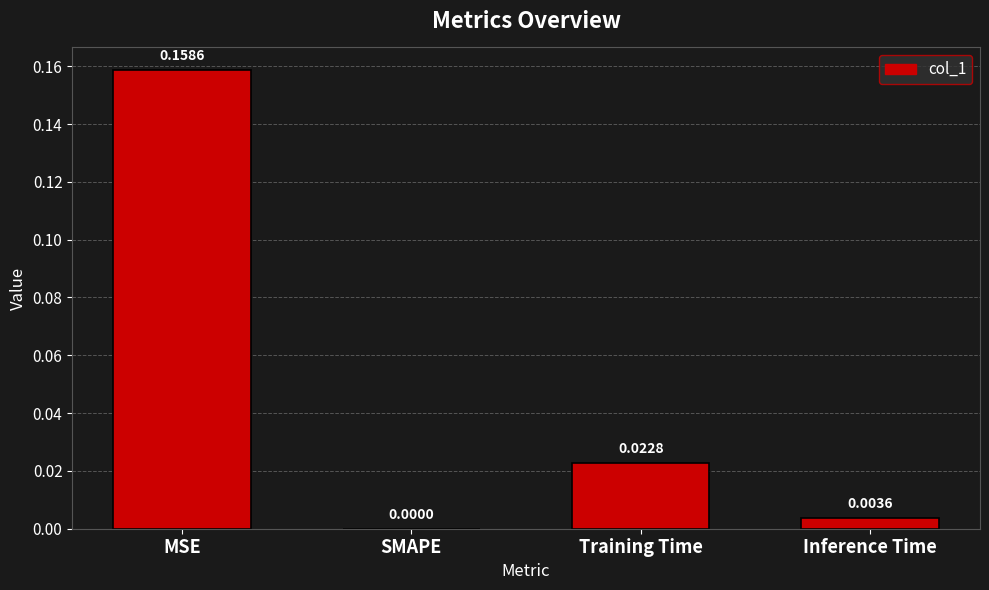

How many positive values are there?

3